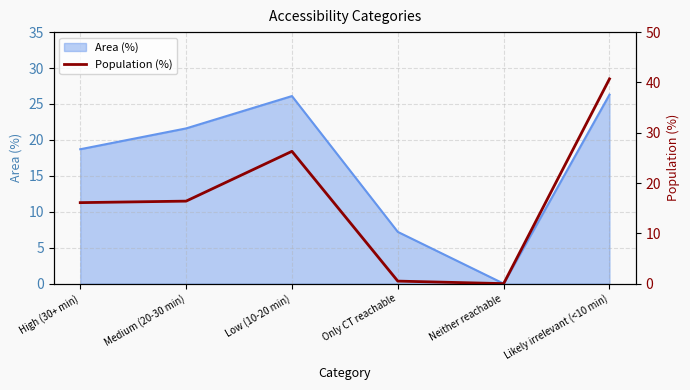

Is it true that Area (%) equals 26.3 at Likely irrelevant (<10 min)?

True